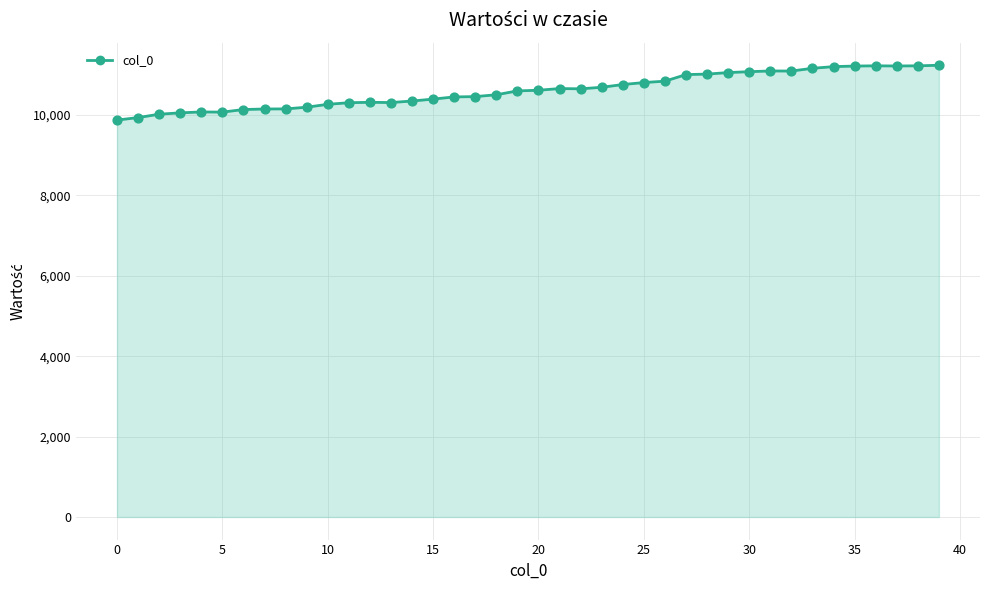

What is the minimum value shown in the chart?

9876